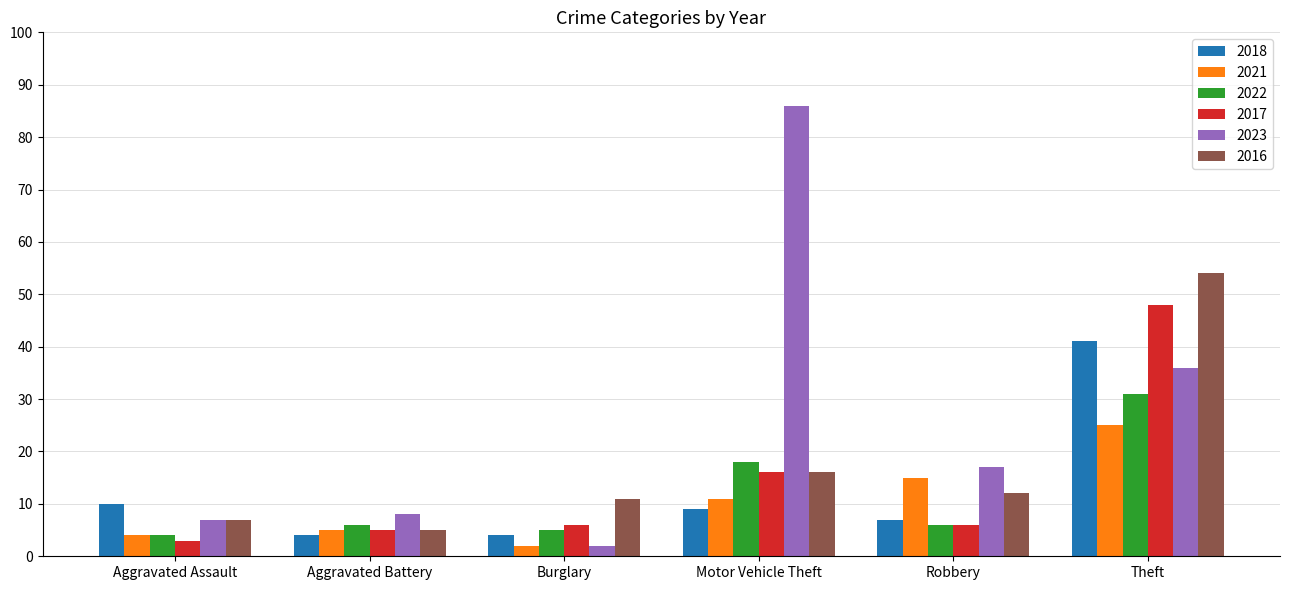

What is the difference between the second highest and minimum values in the 2016 series?

11